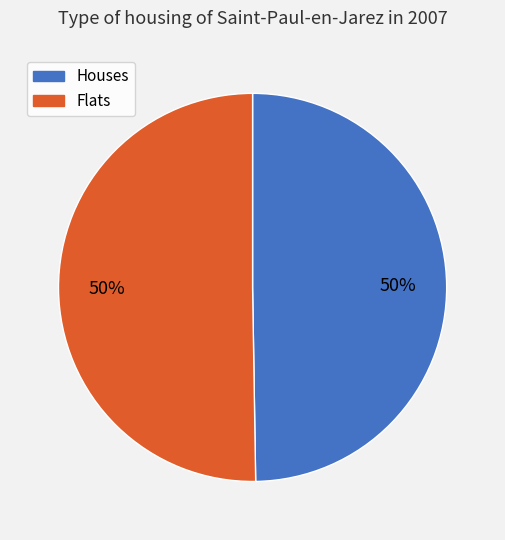

To the nearest percent, what is the average slice percentage?

50%